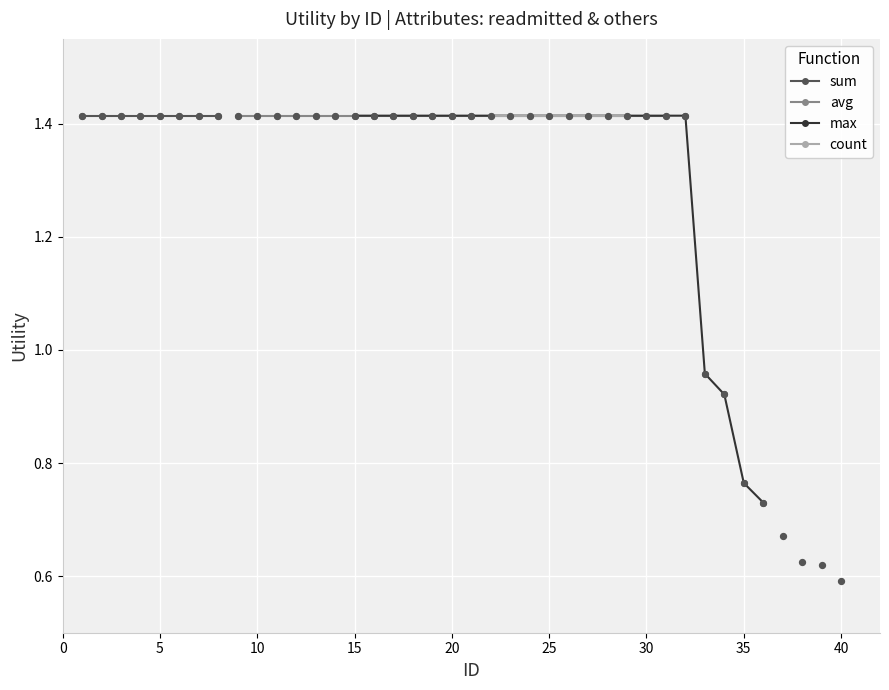

What are all the series names shown in the legend?

sum, avg, max, count